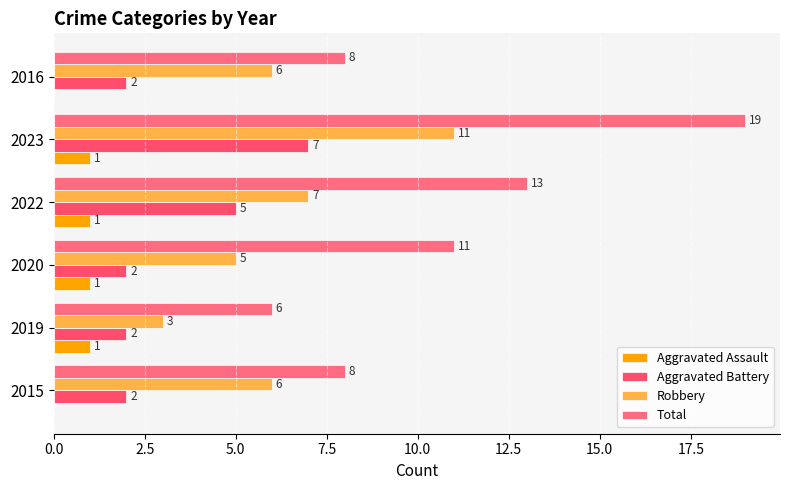

Count the number of data series in this chart.

4